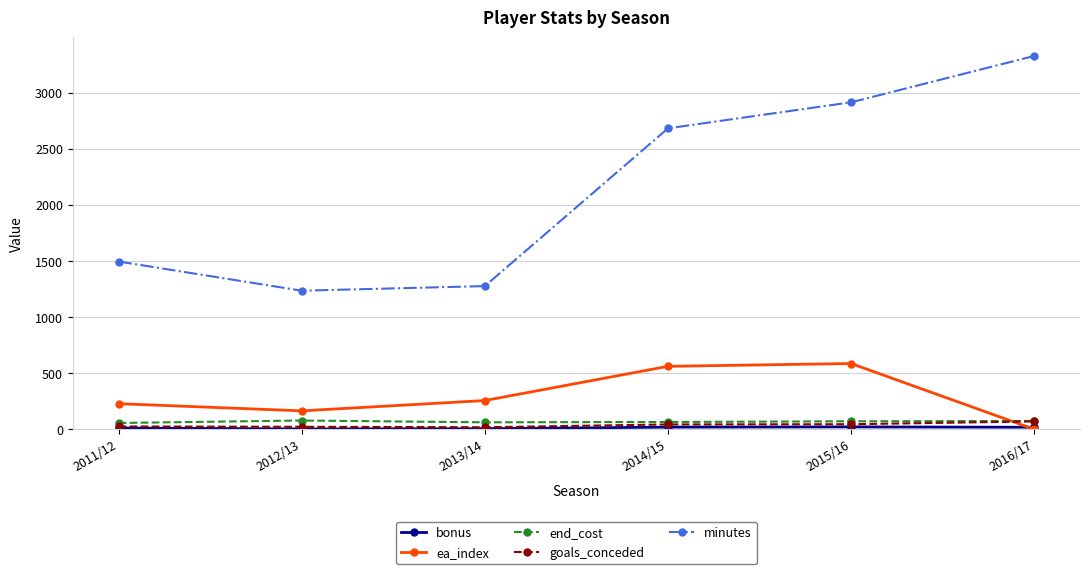

Which category has the highest value across all series?

2016/17